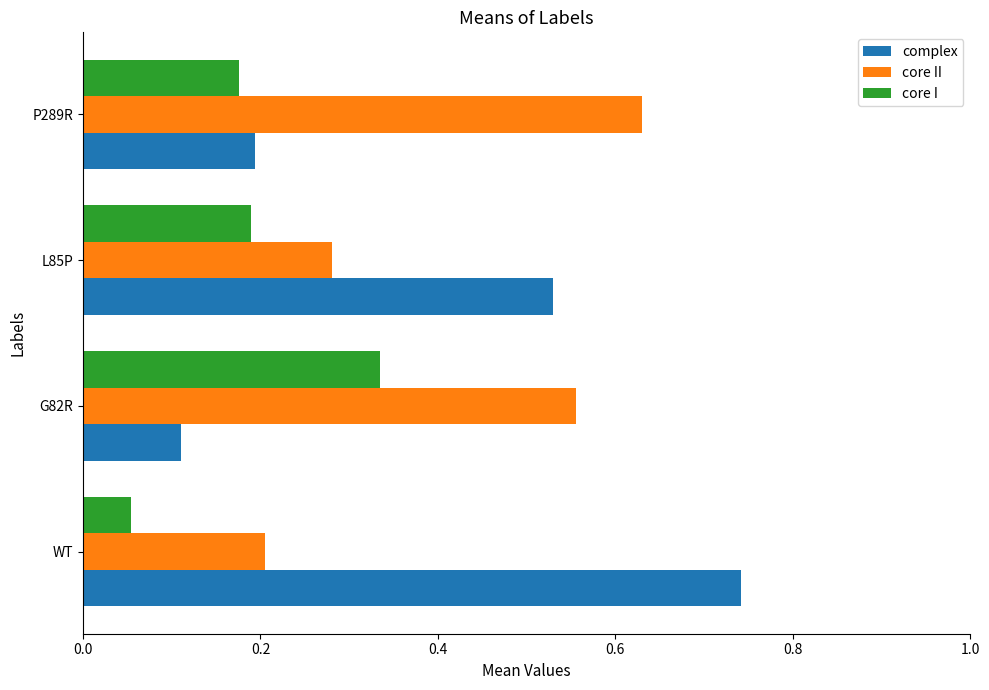

At WT, list the series in order from smallest to largest.

core I, core II, complex